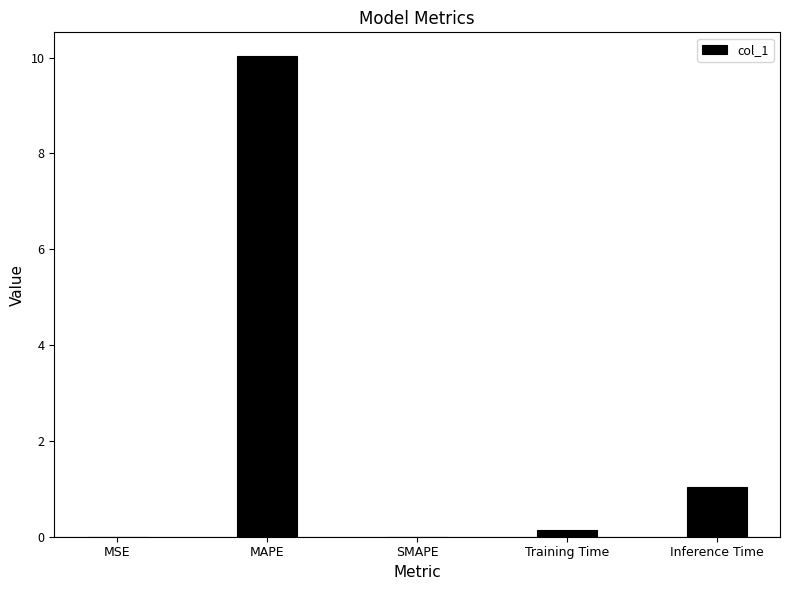

What is the change in value from MAPE to SMAPE?

-10.0